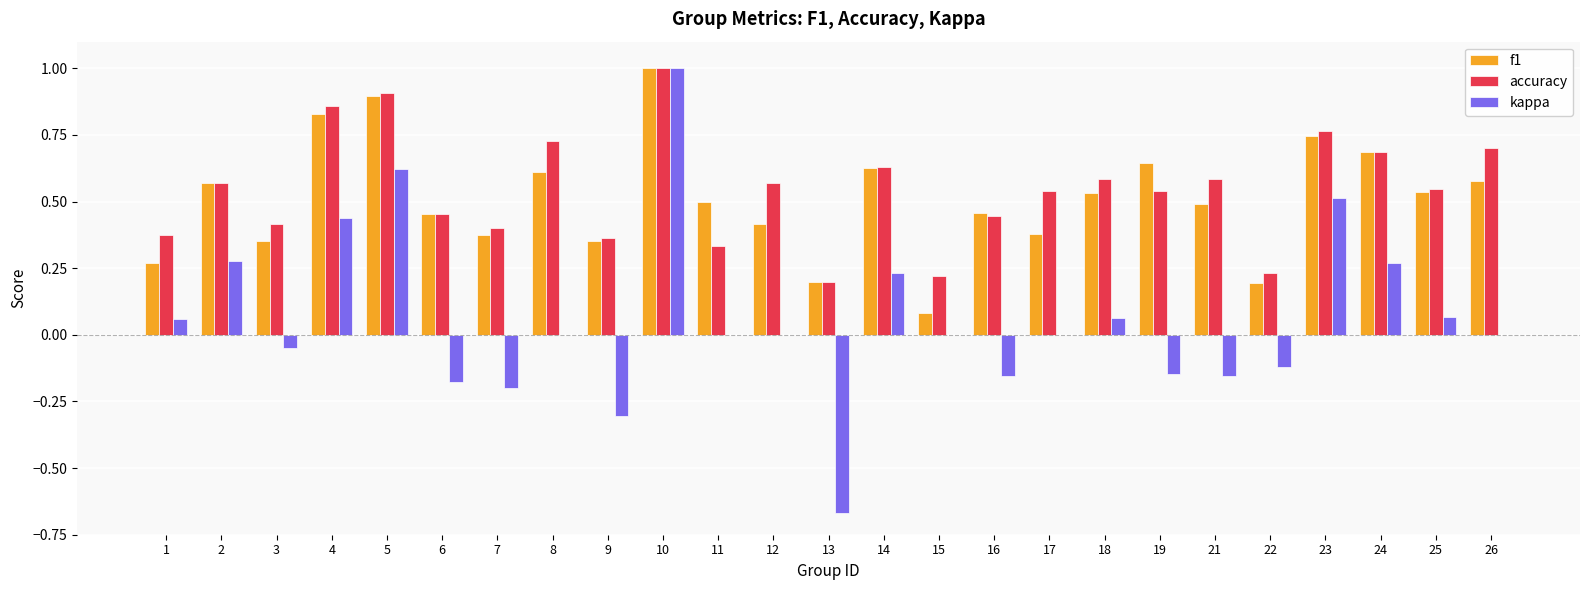

Between 16 and 17, which series saw the biggest shift?

kappa